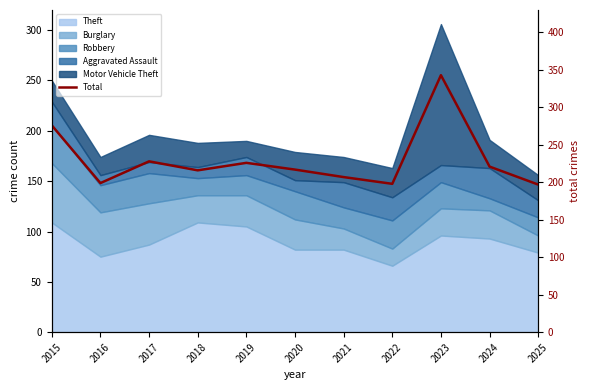

How many lines are shown in the chart?

1